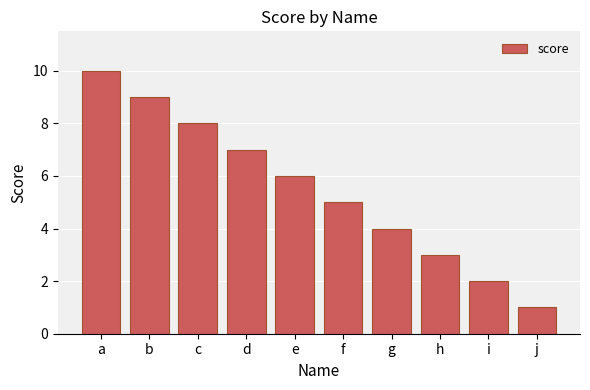

At which label does the data first exceed 6?

a